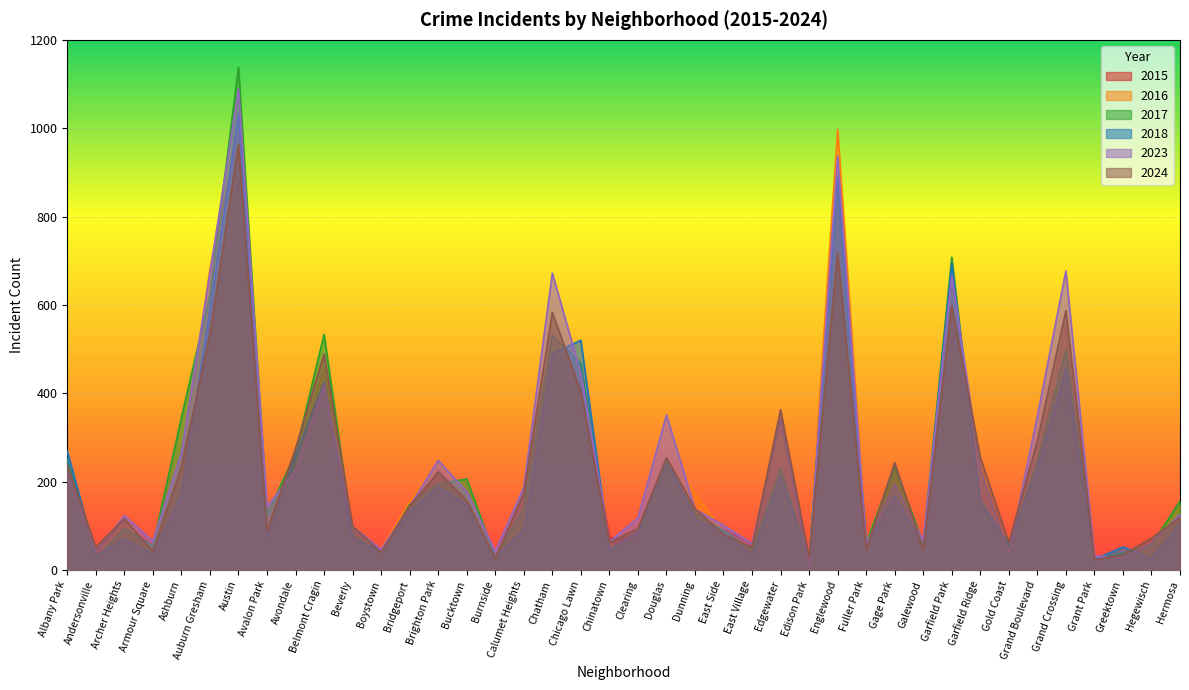

Rank the series at Avondale from highest to lowest value.

2024, 2017, 2018, 2015, 2016, 2023